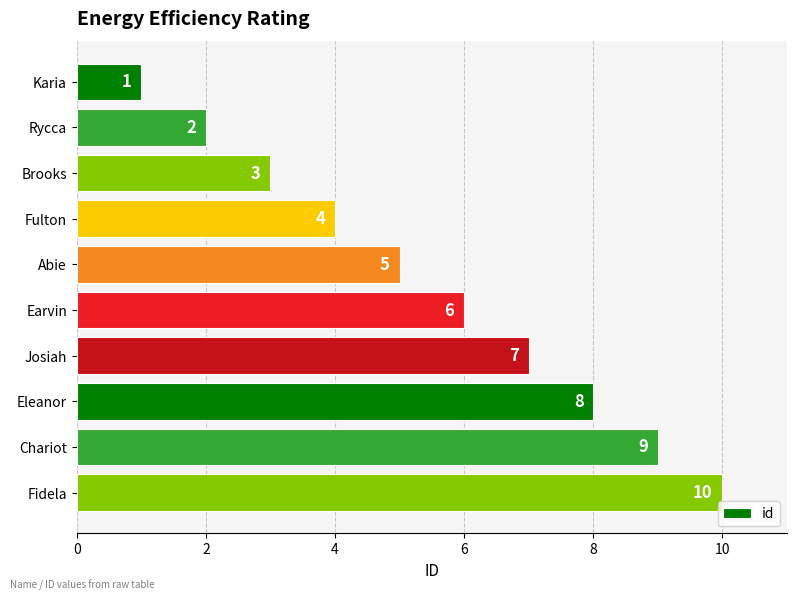

List the labels in order of value, largest first.

Fidela, Chariot, Eleanor, Josiah, Earvin, Abie, Fulton, Brooks, Rycca, Karia